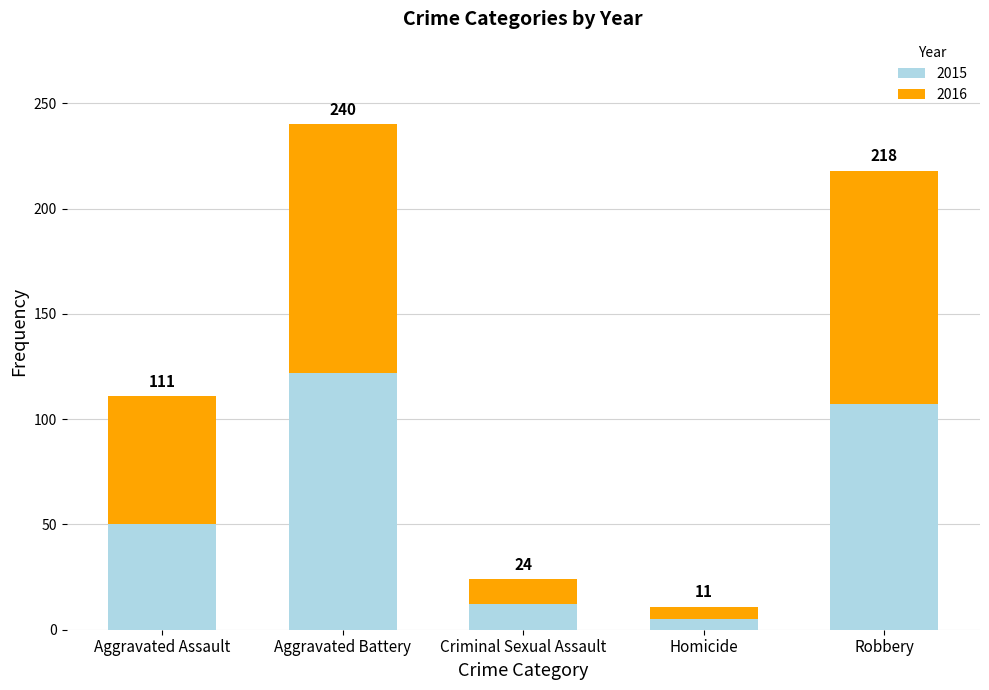

What is the label of the 2nd bar from the left?

Aggravated Battery